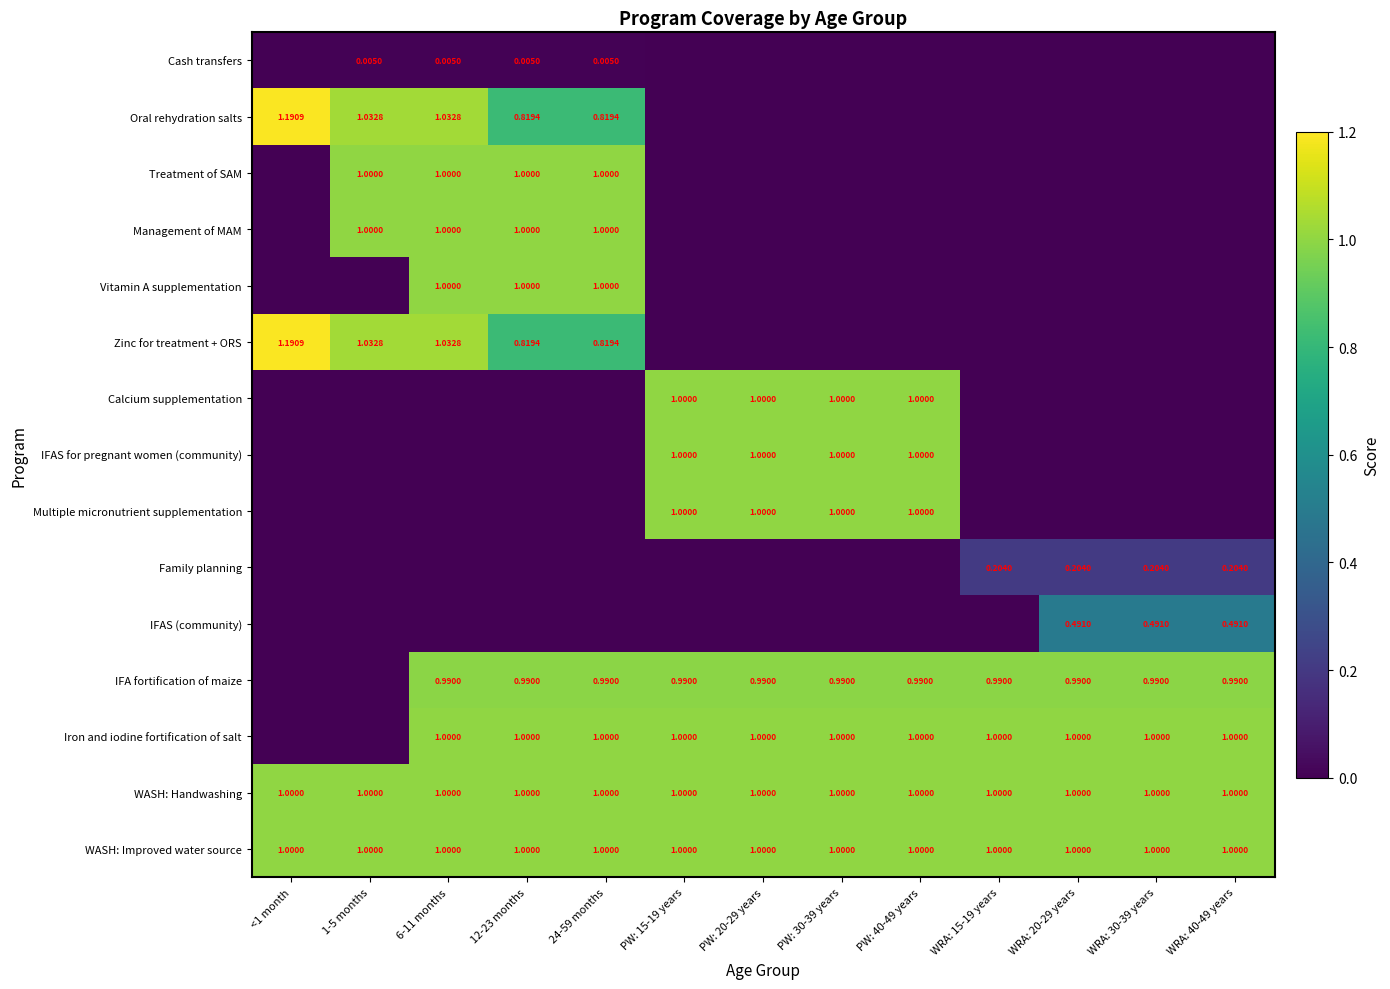

Which has a higher value, 6-11 months or 24-59 months?

6-11 months